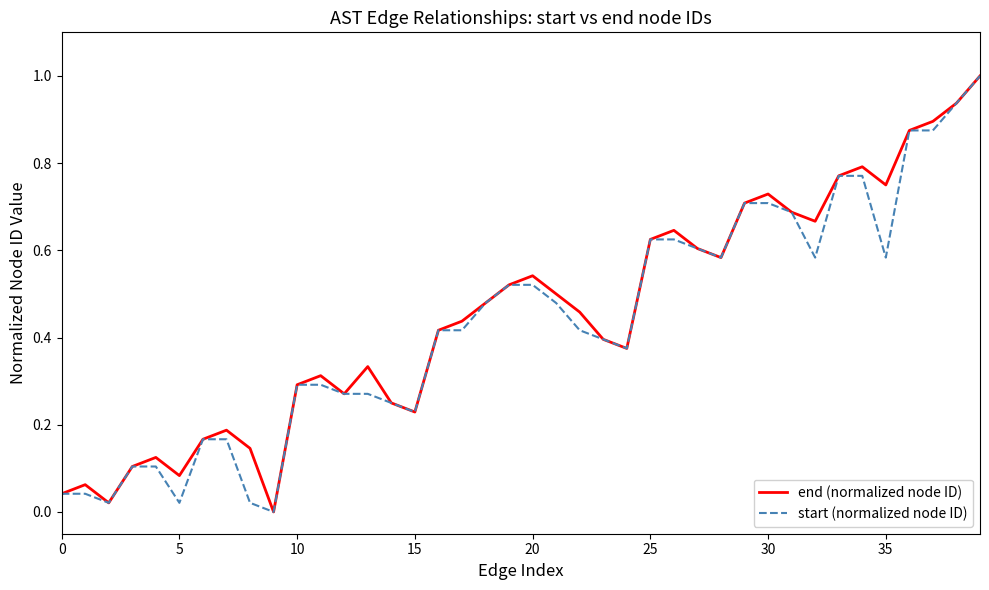

How many interior local peaks does the end (normalized node ID) series have?

9